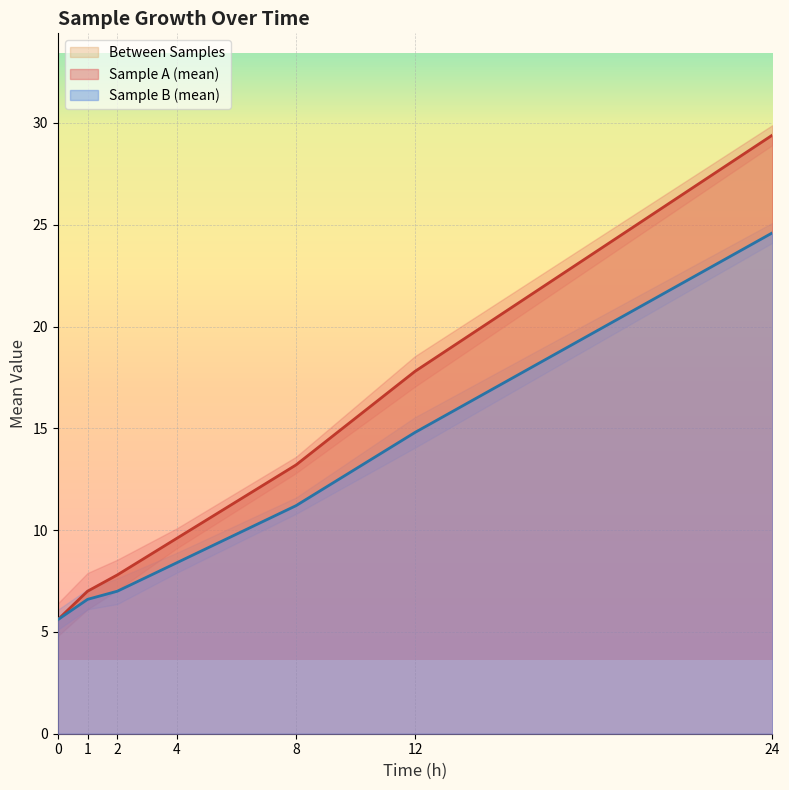

Rank the series at 1 from highest to lowest value.

Sample A, Sample B